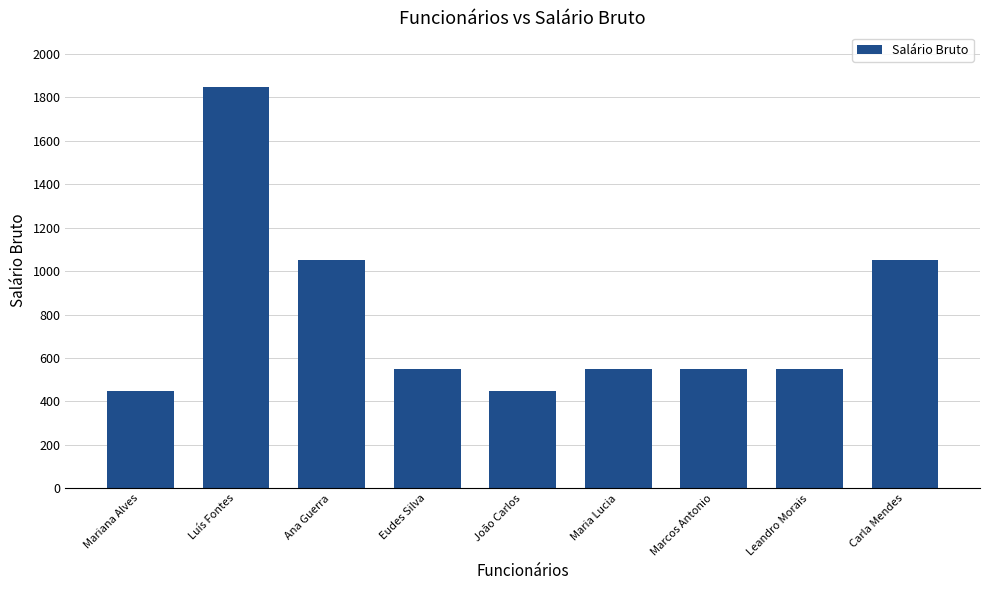

What is the smallest value displayed?

450